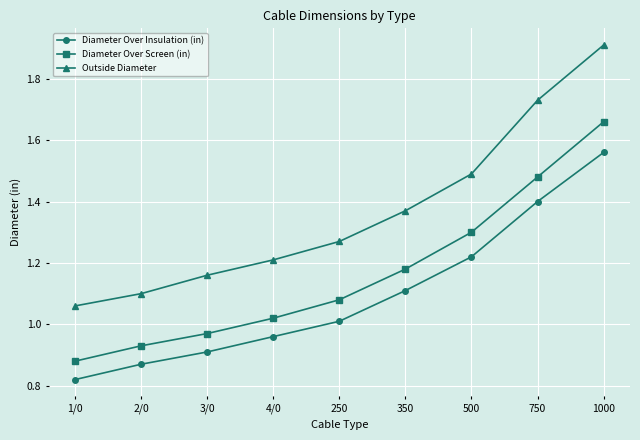

Which series has the largest range (max minus min)?

Outside Diameter